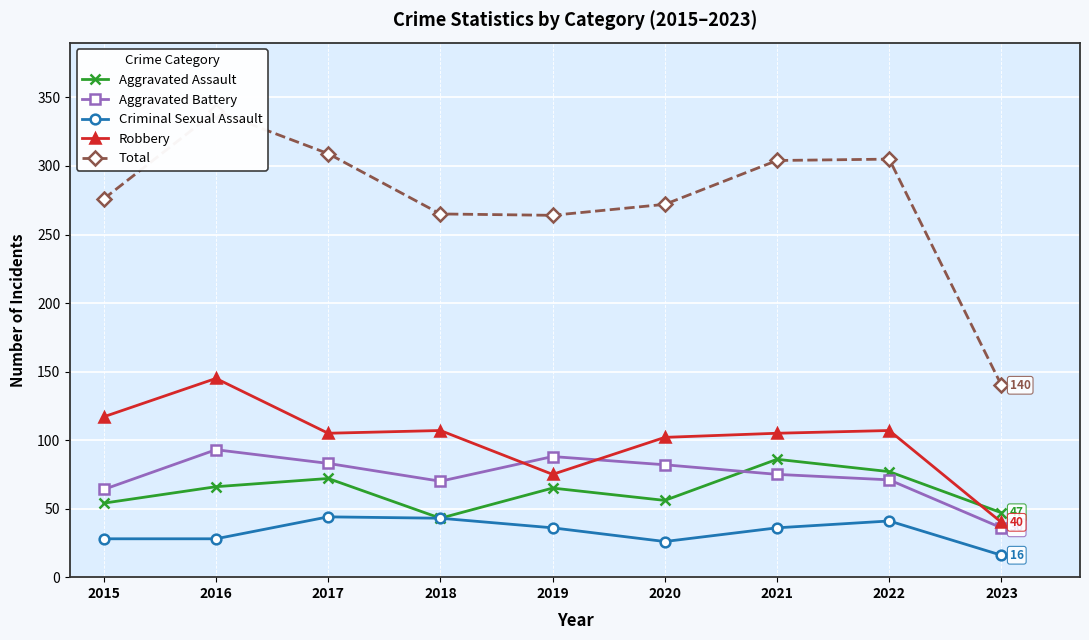

What is the sum of the Aggravated Battery values at 2016 and 2018?

163